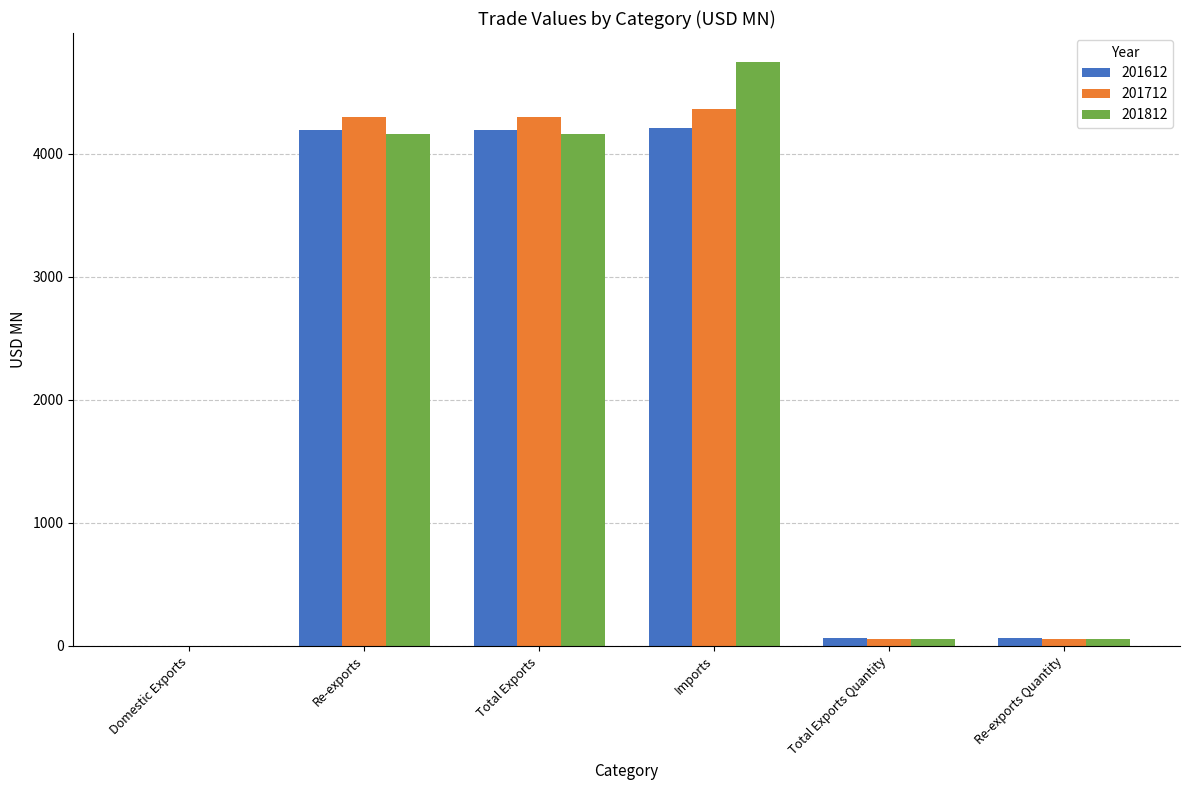

What is the sum of the 201712 values at Re-exports Quantity and Total Exports Quantity?

118.4